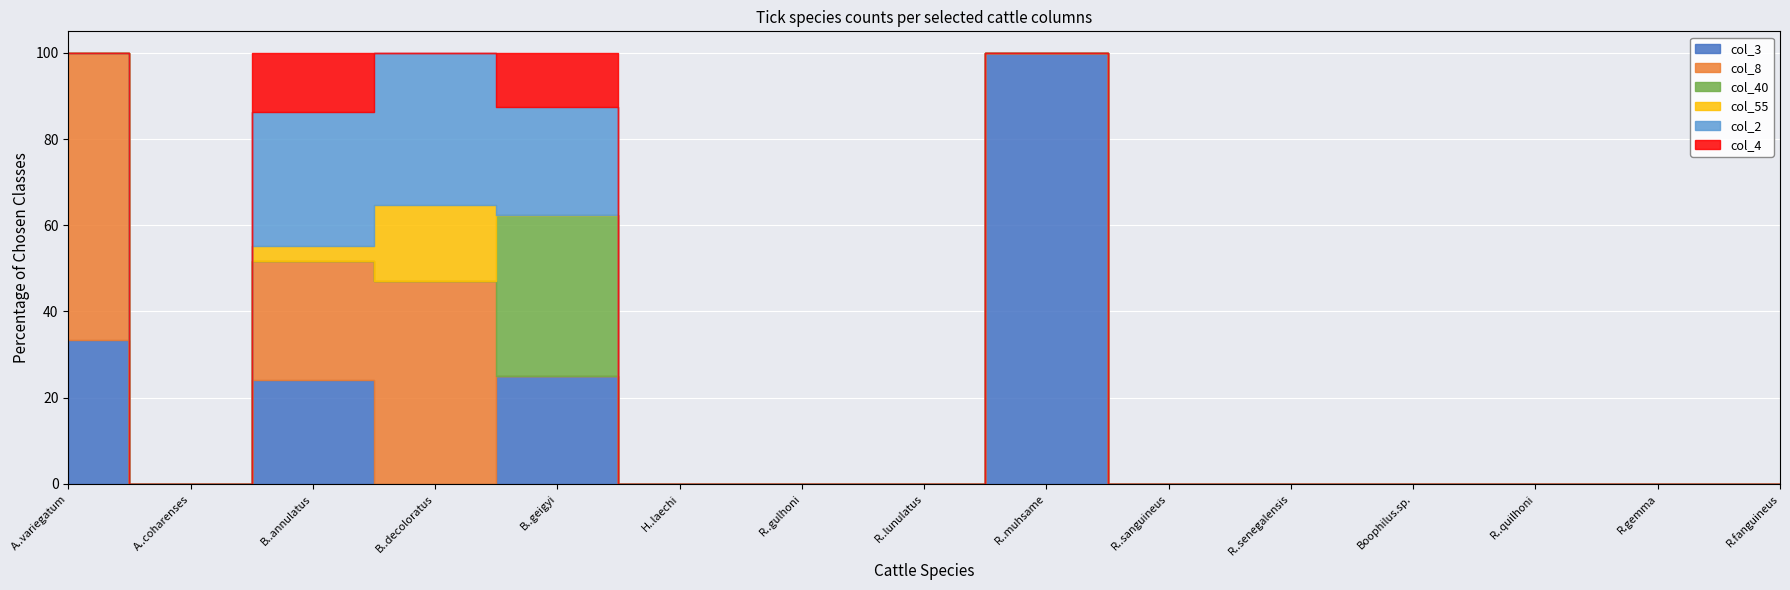

What position from the right is B..geigyi?

11